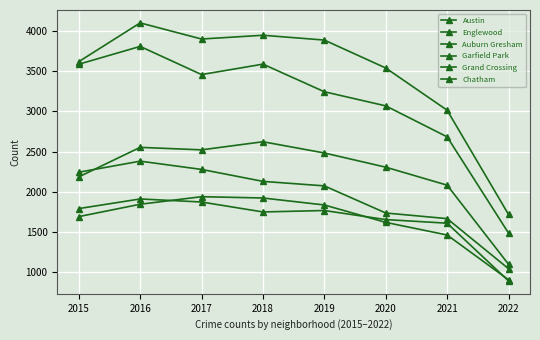

The Auburn Gresham series shows 2381 at 2016. True or false?

True